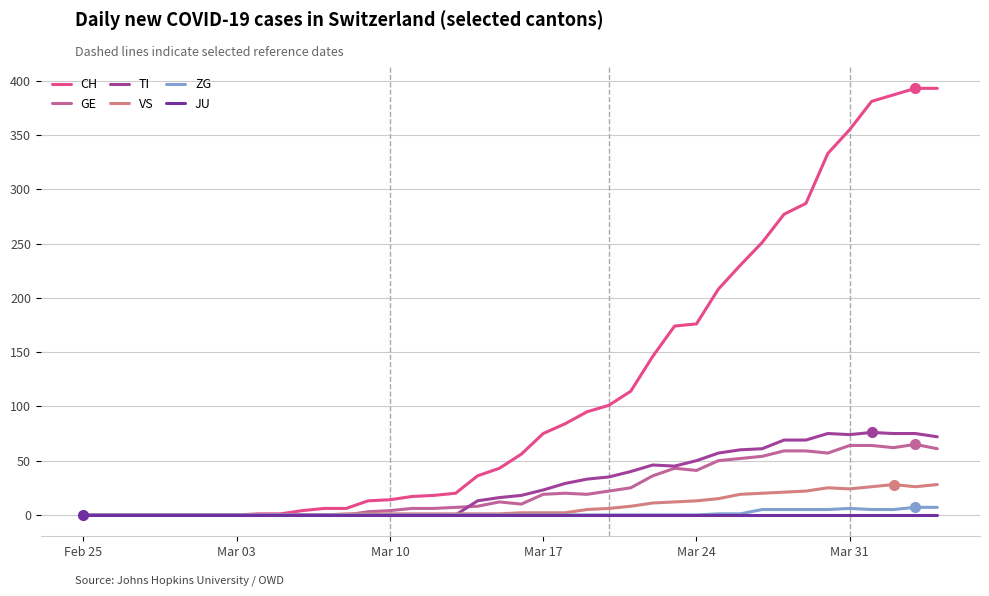

Which series has the largest total across all categories?

CH